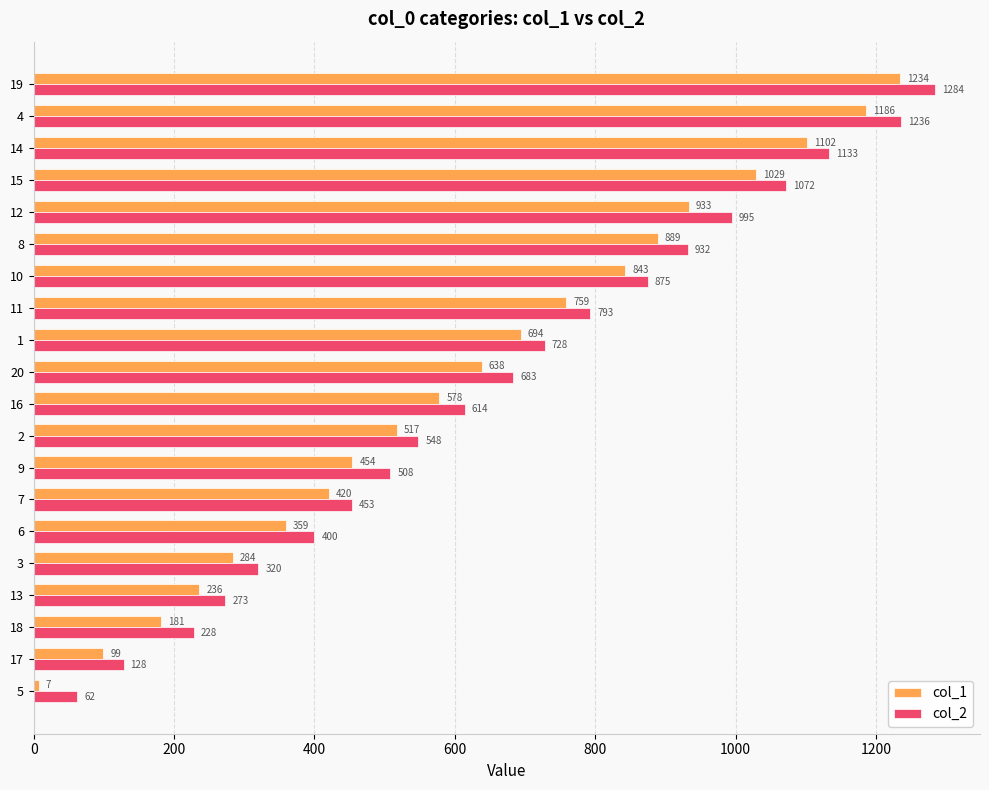

What is the difference between the second highest and minimum values in the col_1 series?

1179